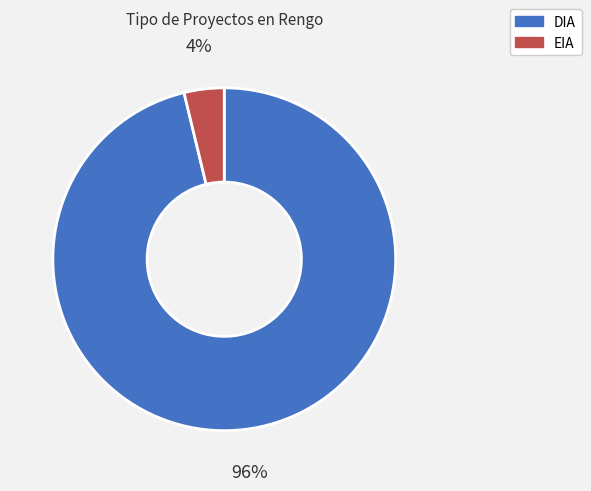

True or false: DIA accounts for 89% of the total.

False